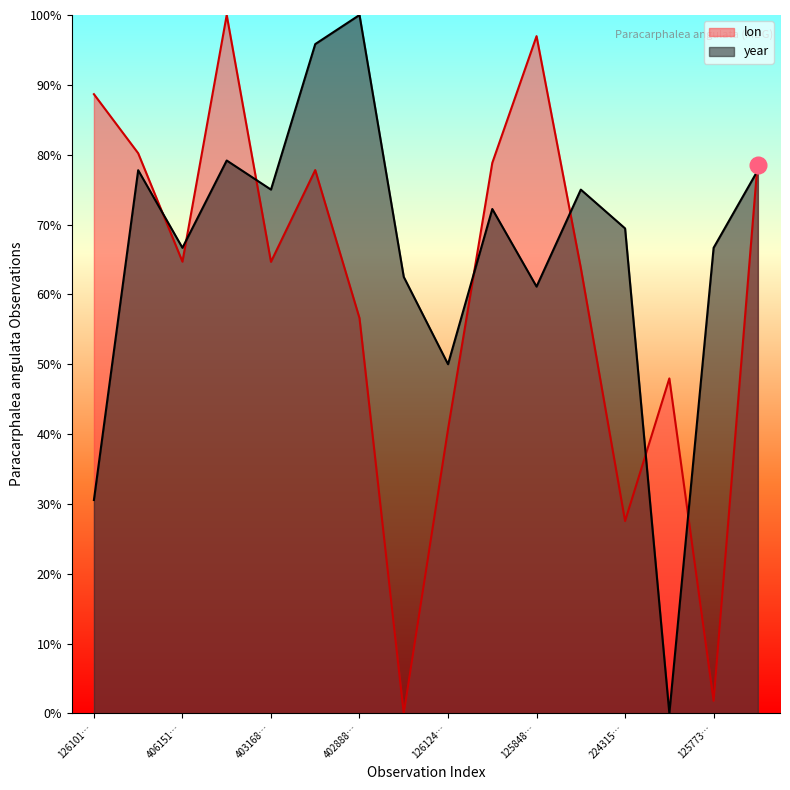

What is the average value of the year series?

66.2